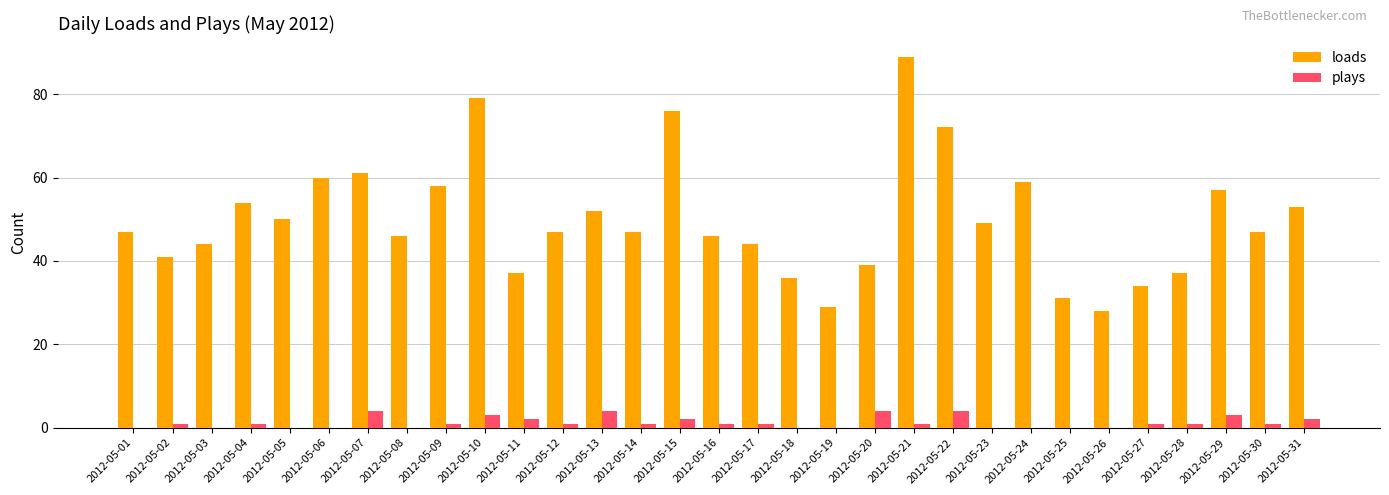

What is the sum of all loads values?

1549